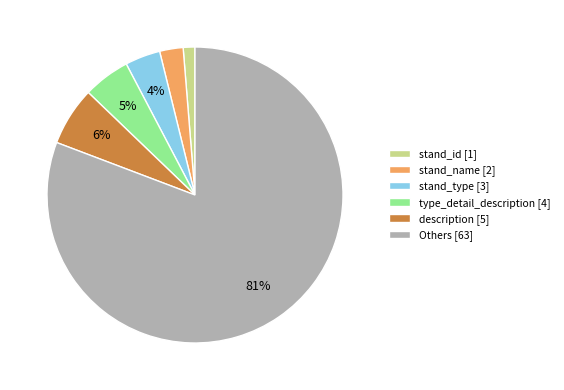

Is it true that Others [63] is 81% of the pie?

True